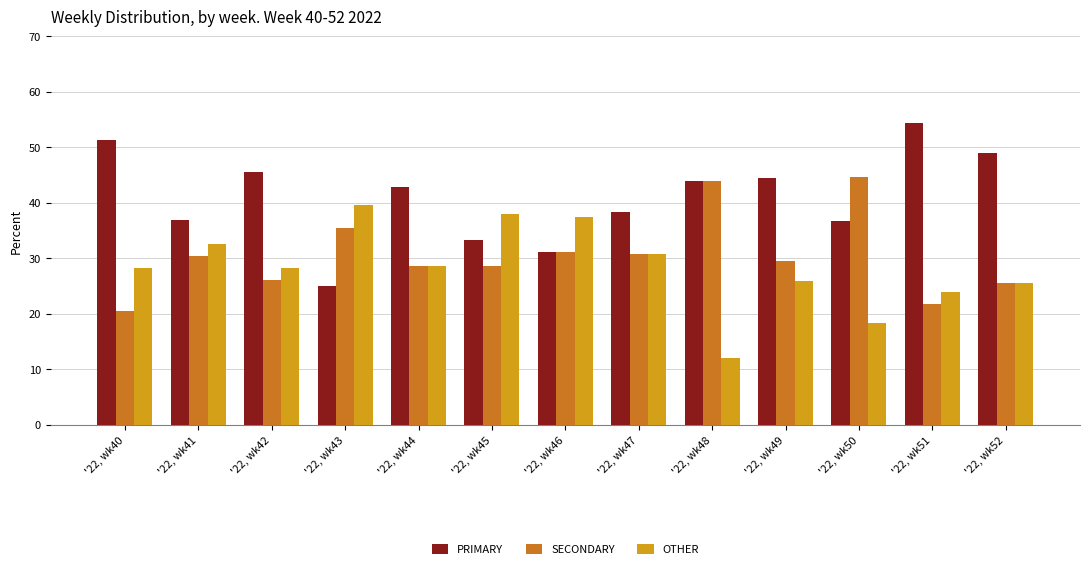

Which series has the largest range (max minus min)?

PRIMARY